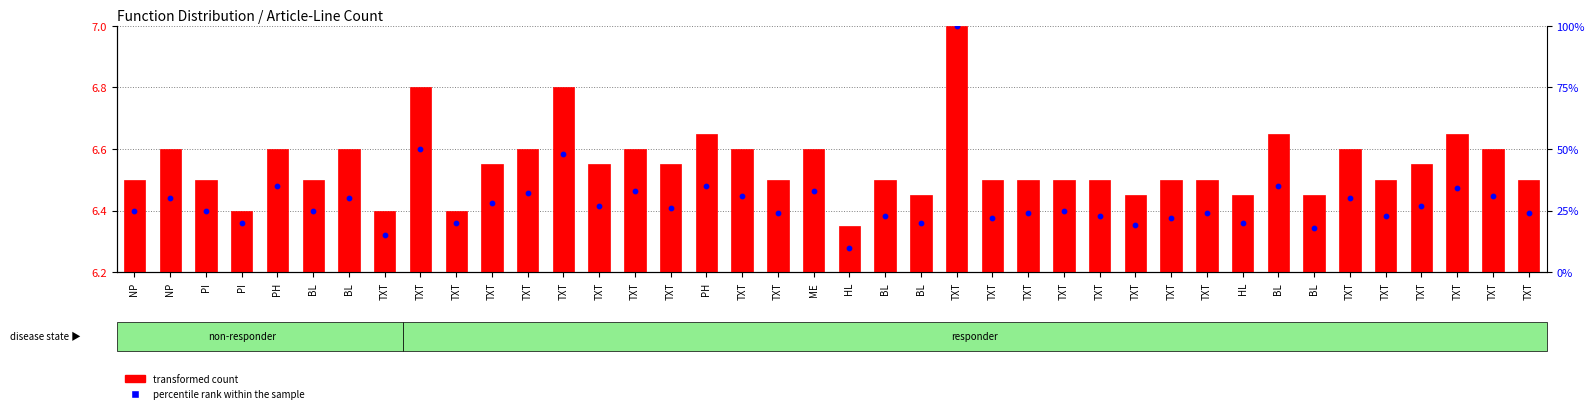

What are all the series names shown in the legend?

transformed count, percentile rank within the sample